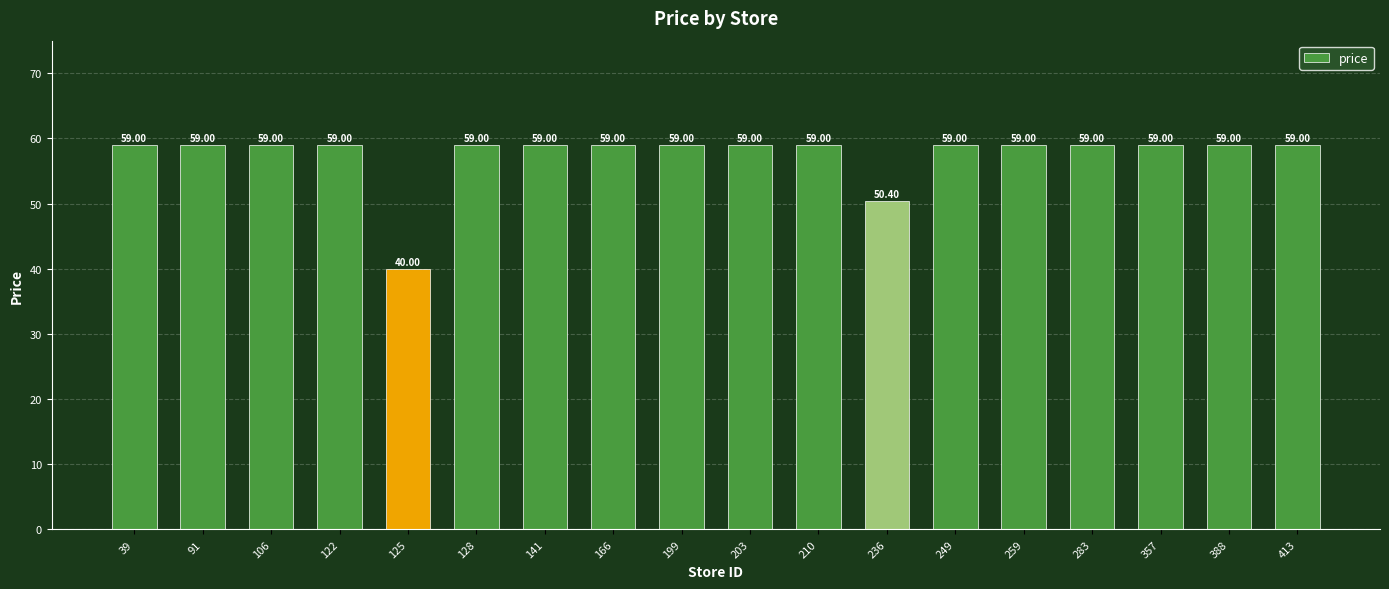

Which label corresponds to the smallest value in the chart?

125